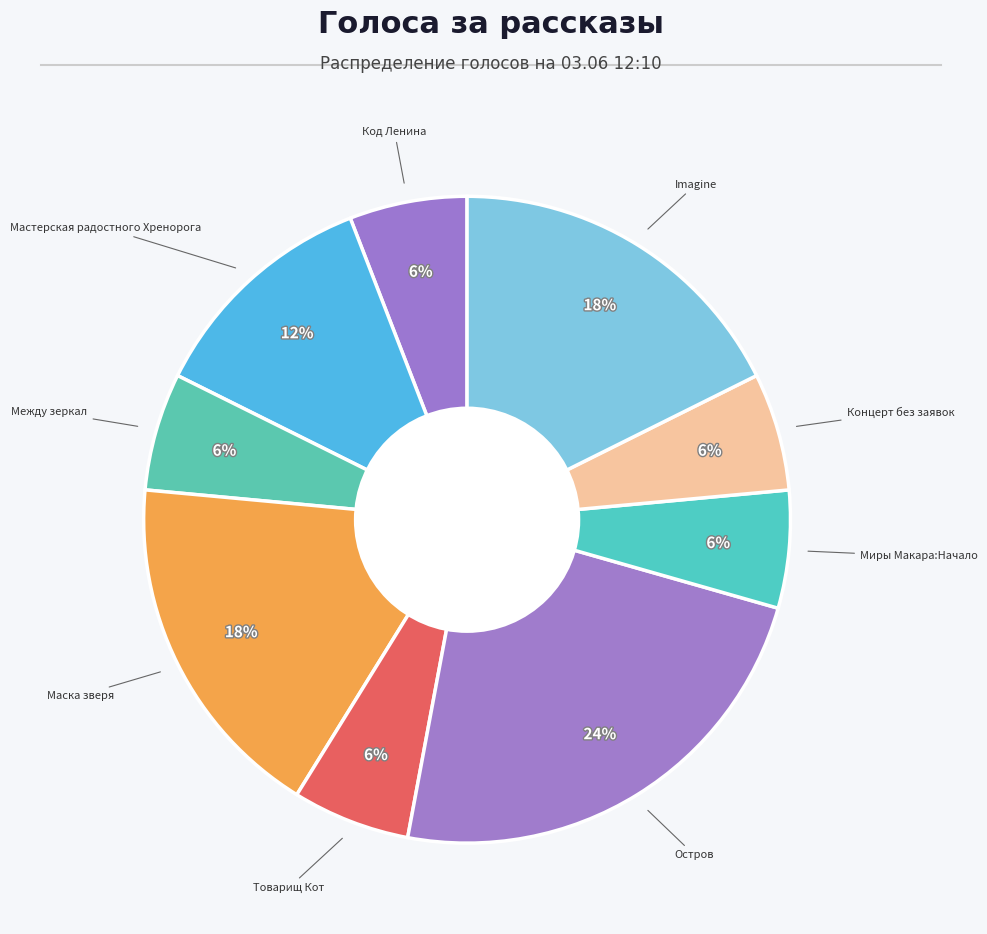

To the nearest percent, what is the average slice percentage?

11%